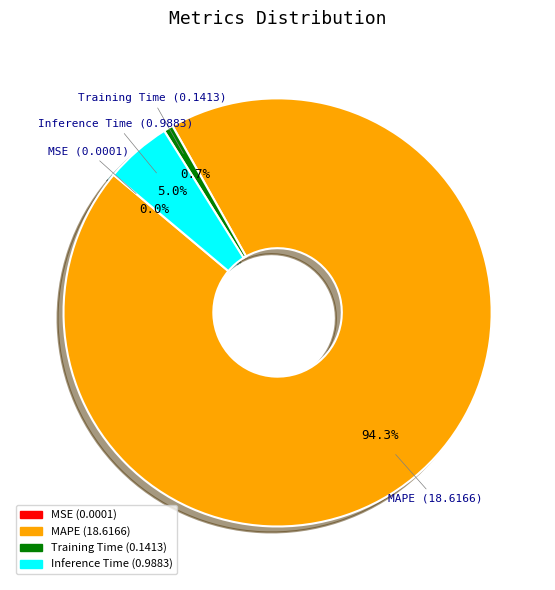

Is there a majority slice in this chart?

Yes